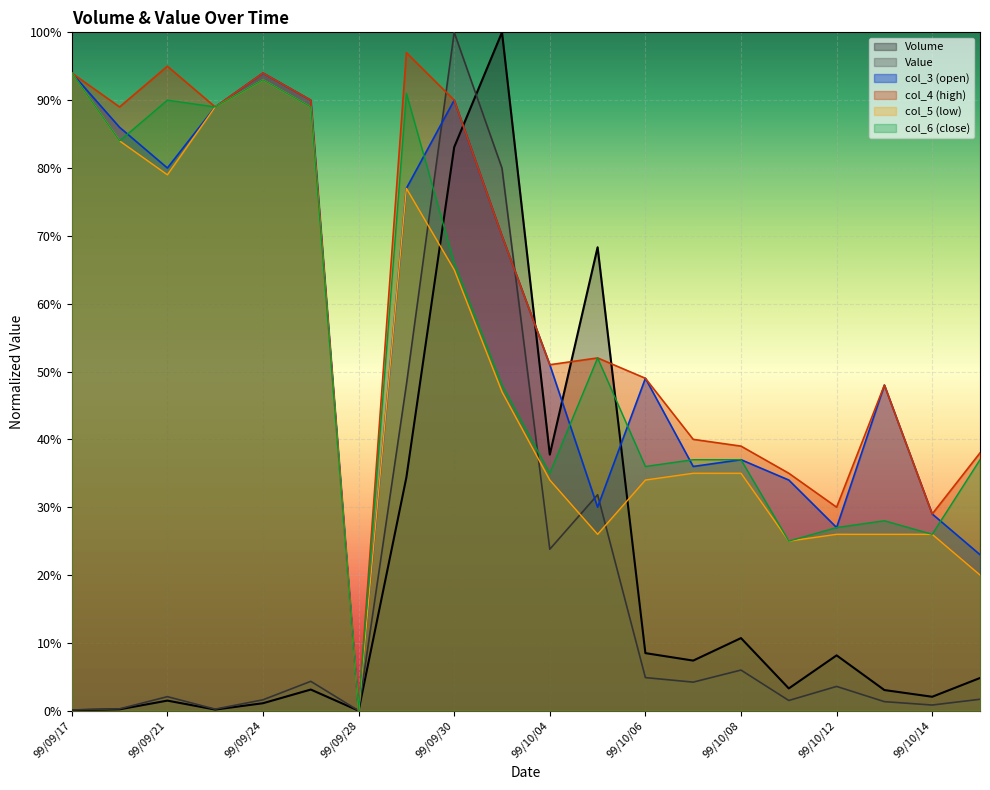

What is the difference between the maximum and minimum values in the Value series?

1.0